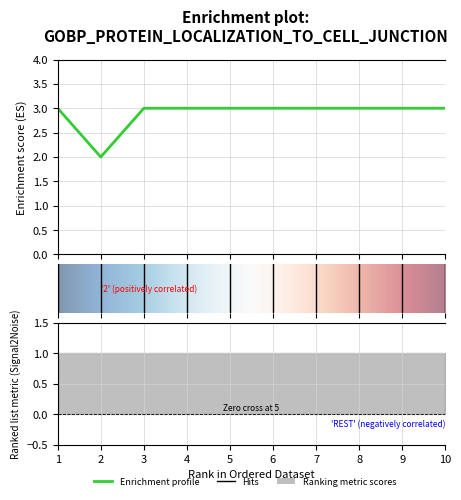

The value at 3 is 5. True or false?

False